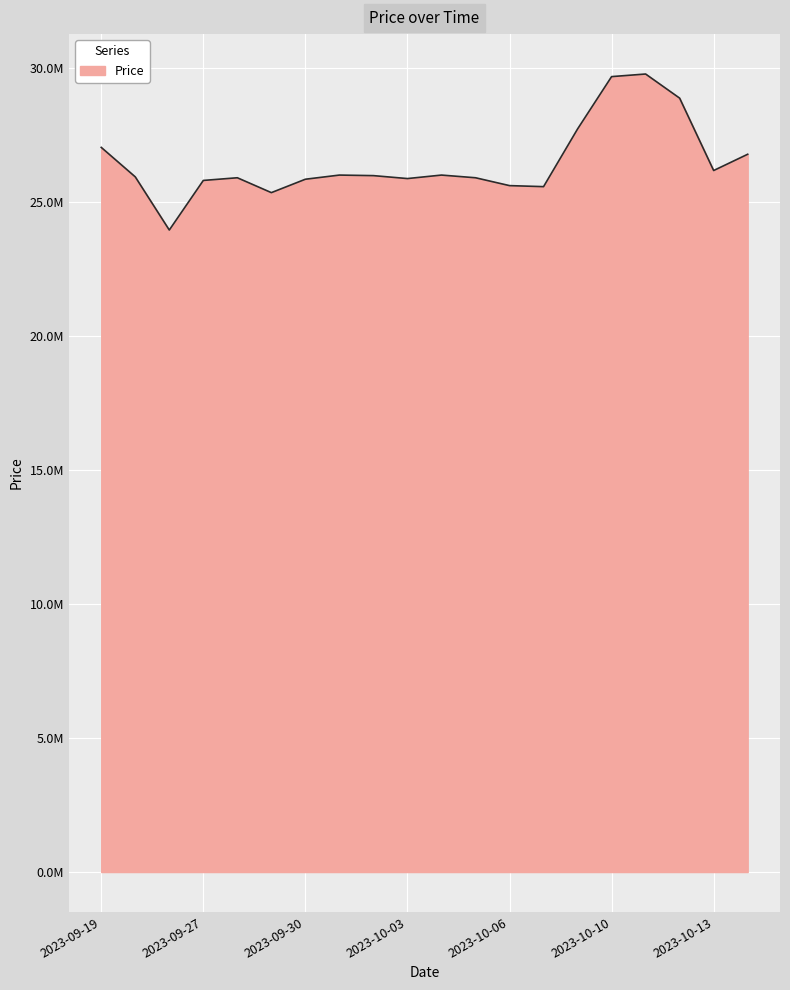

At which label does the data first exceed 25979480?

2023-09-19